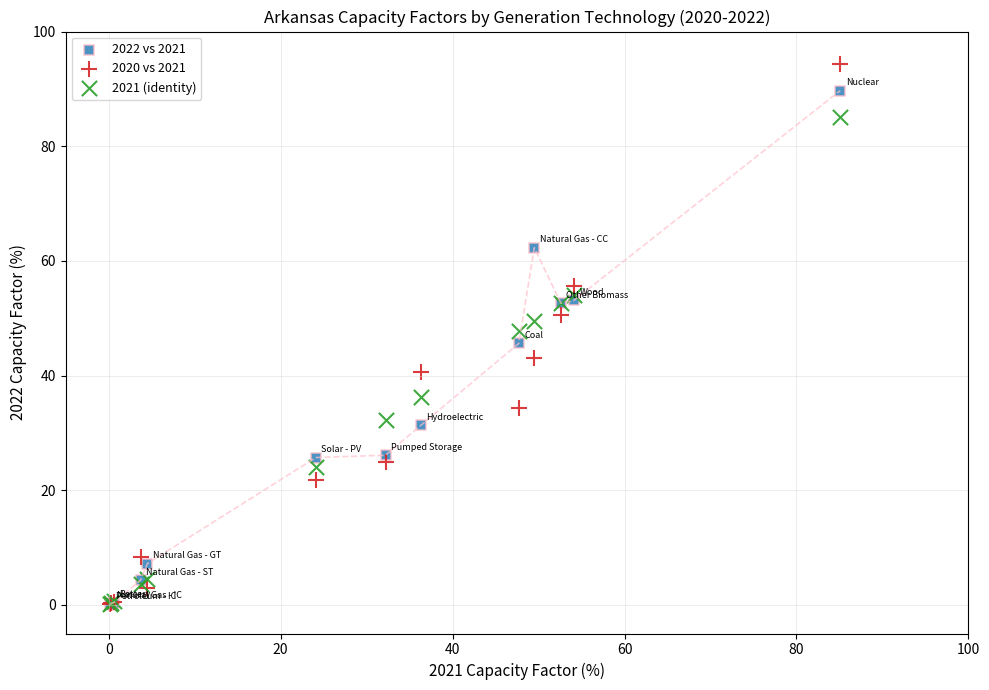

Which series contains the highest Y value?

2020 vs 2021